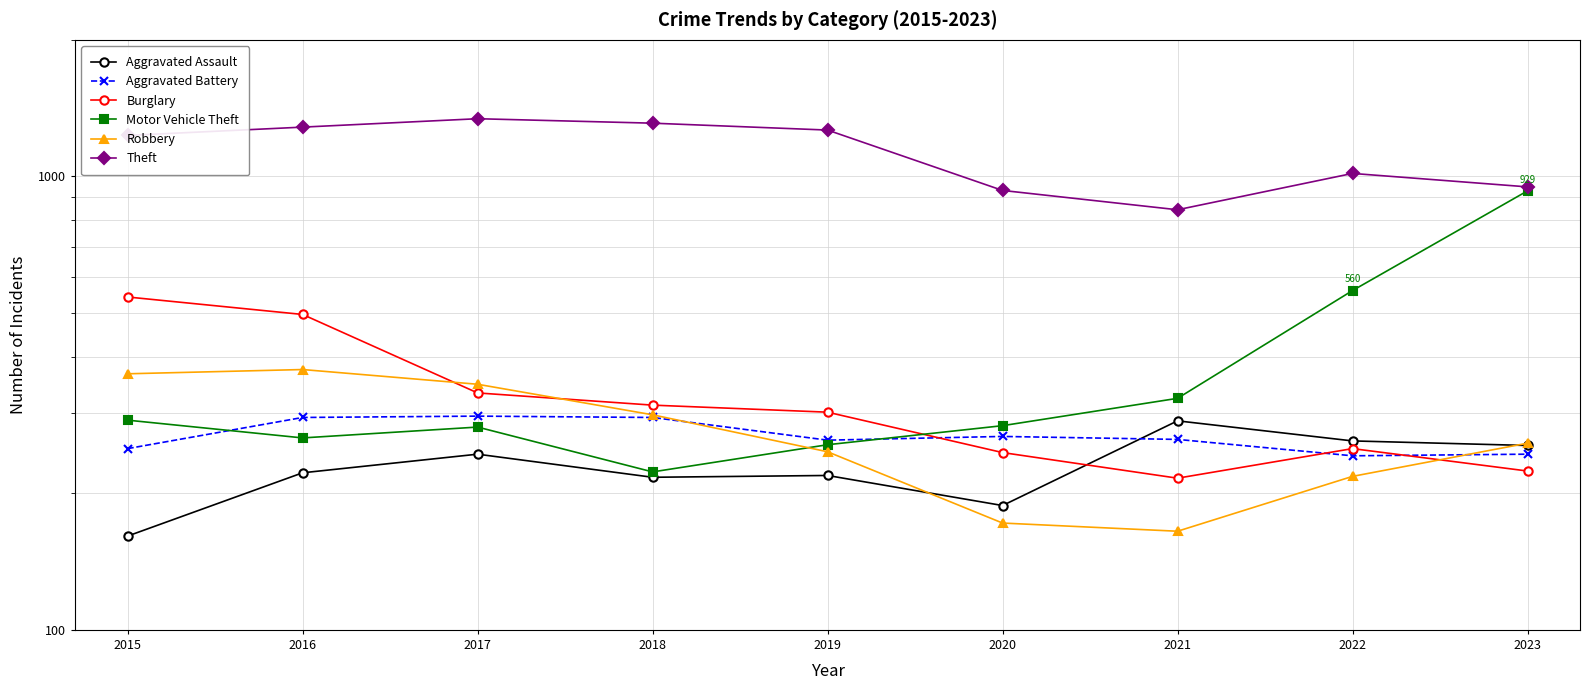

What is the difference between the highest and lowest values at 2021?

679